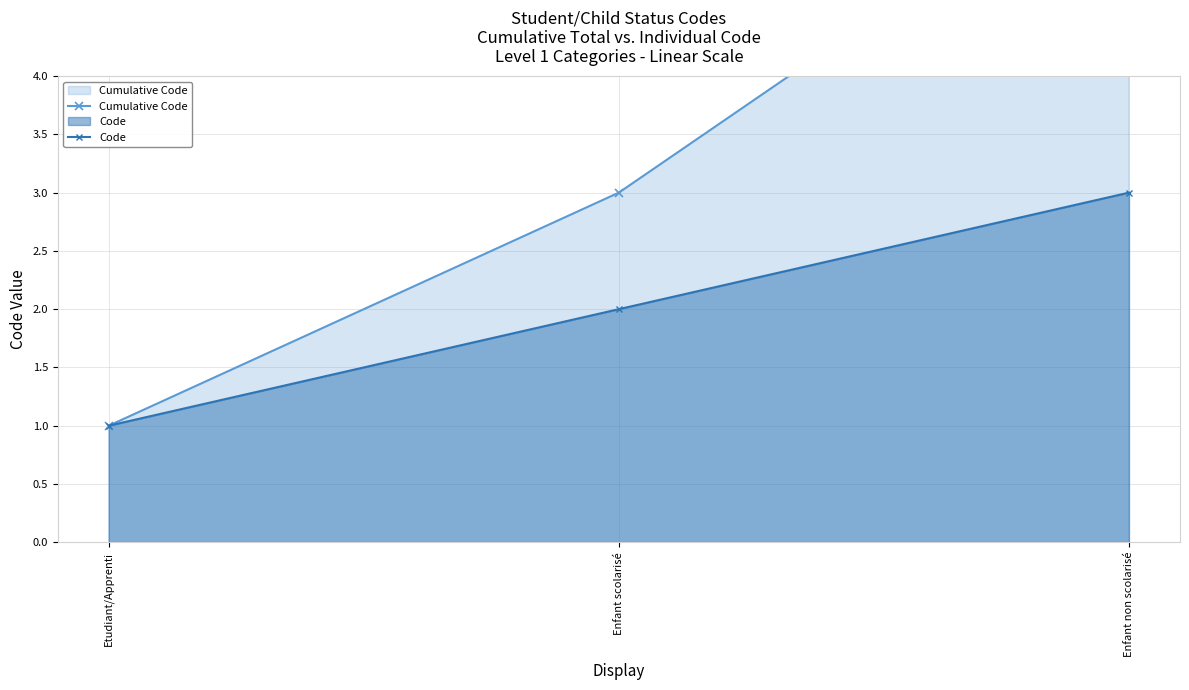

What is the difference between the maximum and minimum values in the Code series?

2